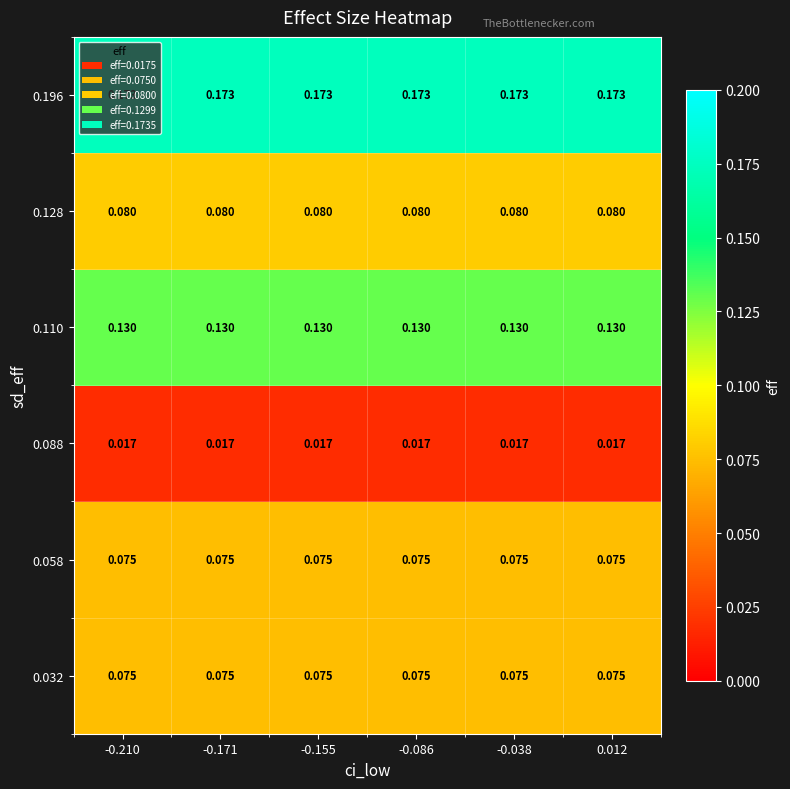

Is the value of 0.058 at 0.012 greater than the value of 0.110 at -0.038?

No